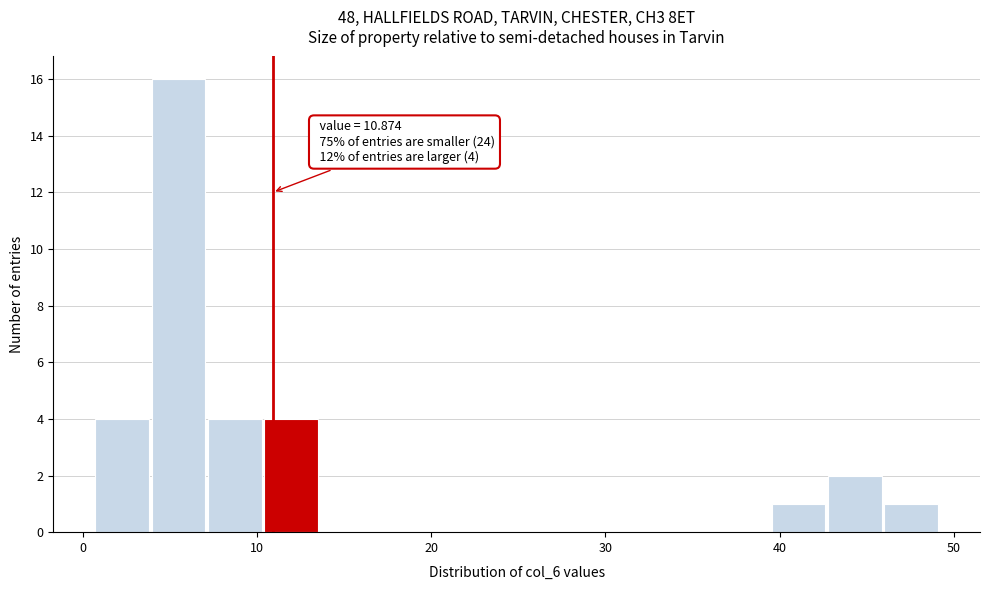

Around what value on the x-axis is the tallest bar? Give the approximate position of its centre, as read against the axis.

5